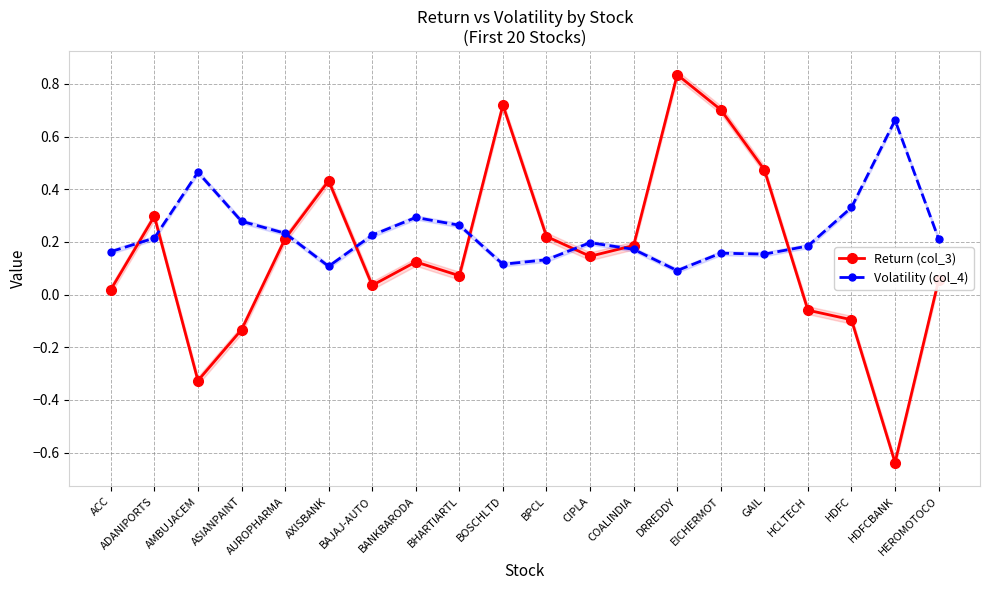

Which series ends up on top after the final intersection of Volatility (col_4) and Return (col_3)?

Volatility (col_4)